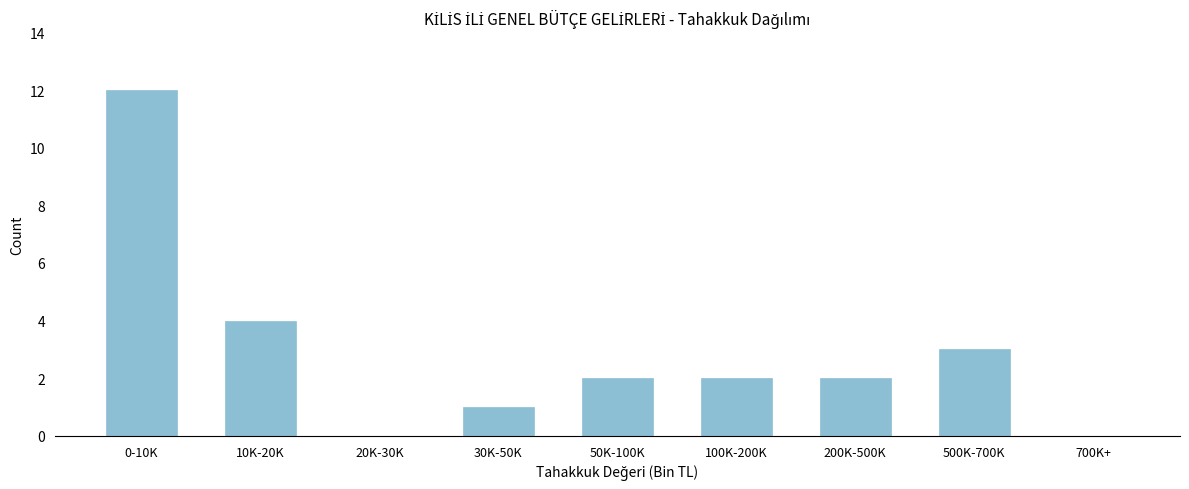

Reading left to right, list all the values displayed in this chart.

0-10K=12	10K-20K=4	20K-30K=0	30K-50K=1	50K-100K=2	100K-200K=2	200K-500K=2	500K-700K=3	700K+=0